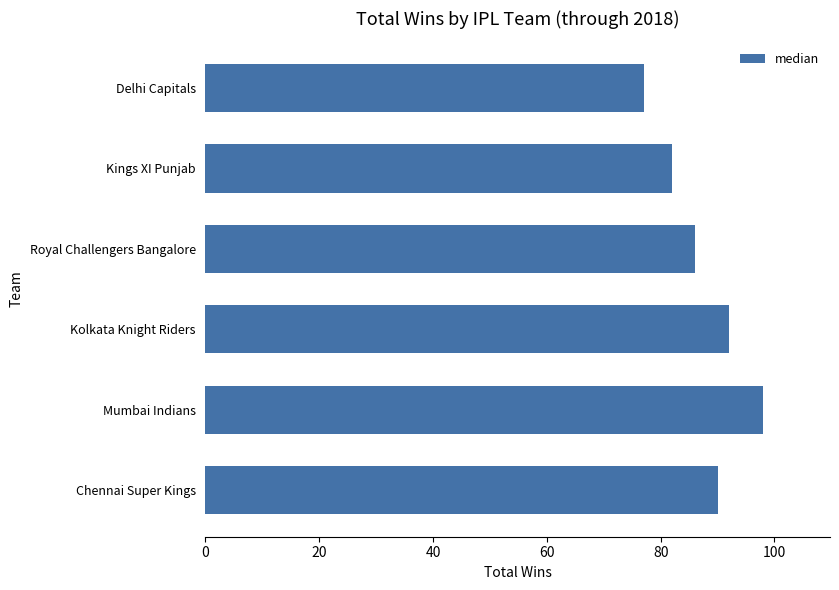

Which has a higher value, Mumbai Indians or Royal Challengers Bangalore?

Mumbai Indians